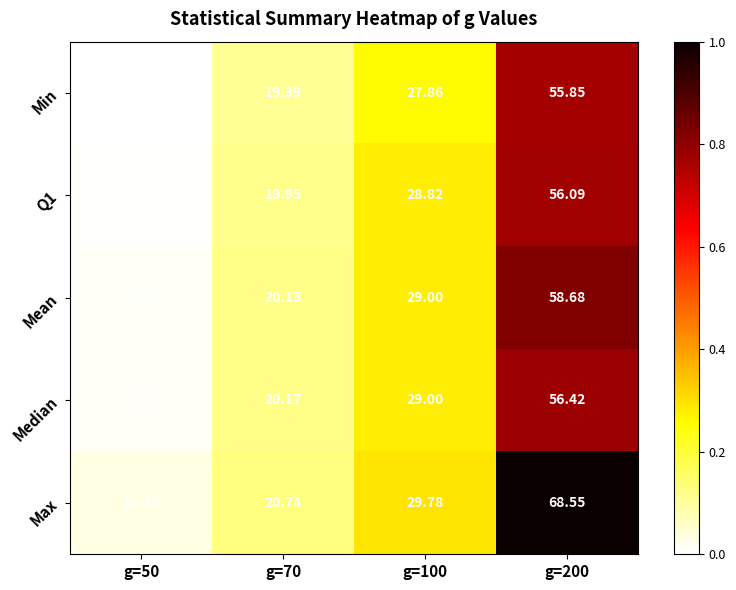

Which series has the widest spread of values?

Max